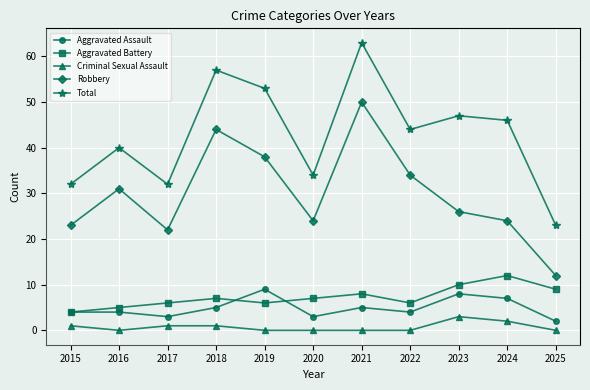

What value does the Aggravated Battery series have at 2020?

7